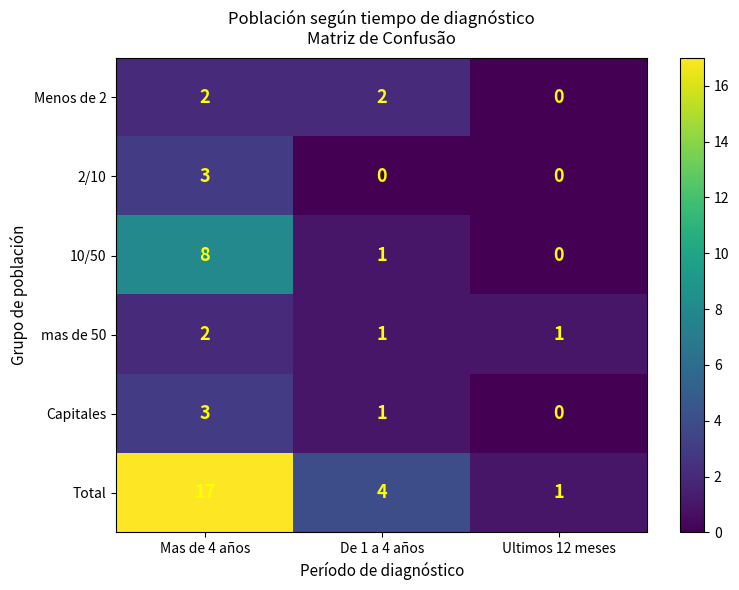

Reading left to right, transcribe all the data shown in this chart.

Menos de 2: 2	2	0
2/10: 3	0	0
10/50: 8	1	0
mas de 50: 2	1	1
Capitales: 3	1	0
Total: 17	4	1